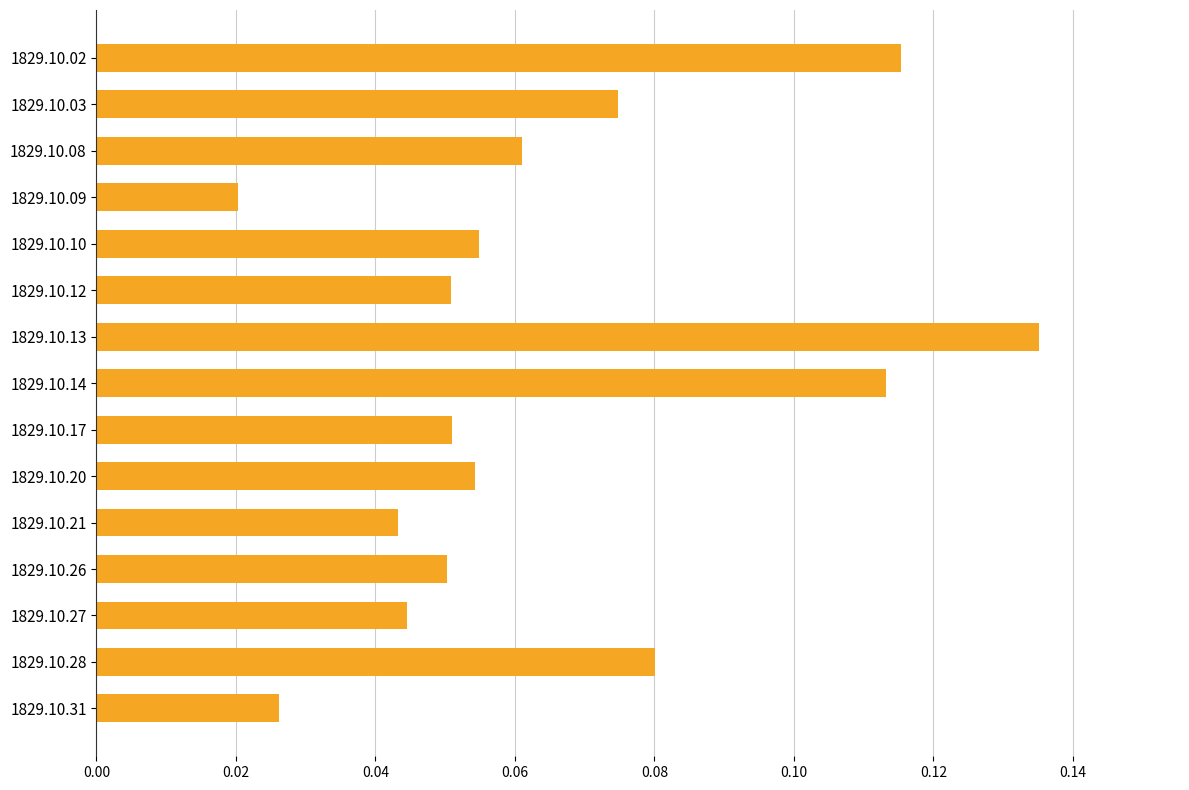

Where is the data nearest to the value 0?

1829.10.09